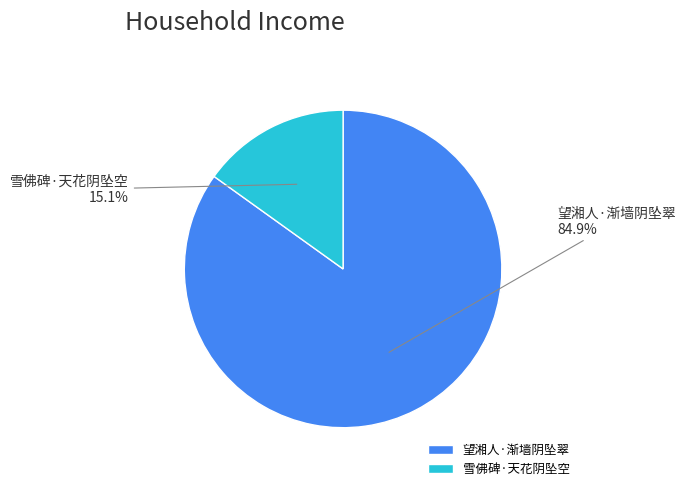

What is the total percentage of 雪佛碑·天花阴坠空 and 望湘人·渐墙阴坠翠?

100.0%